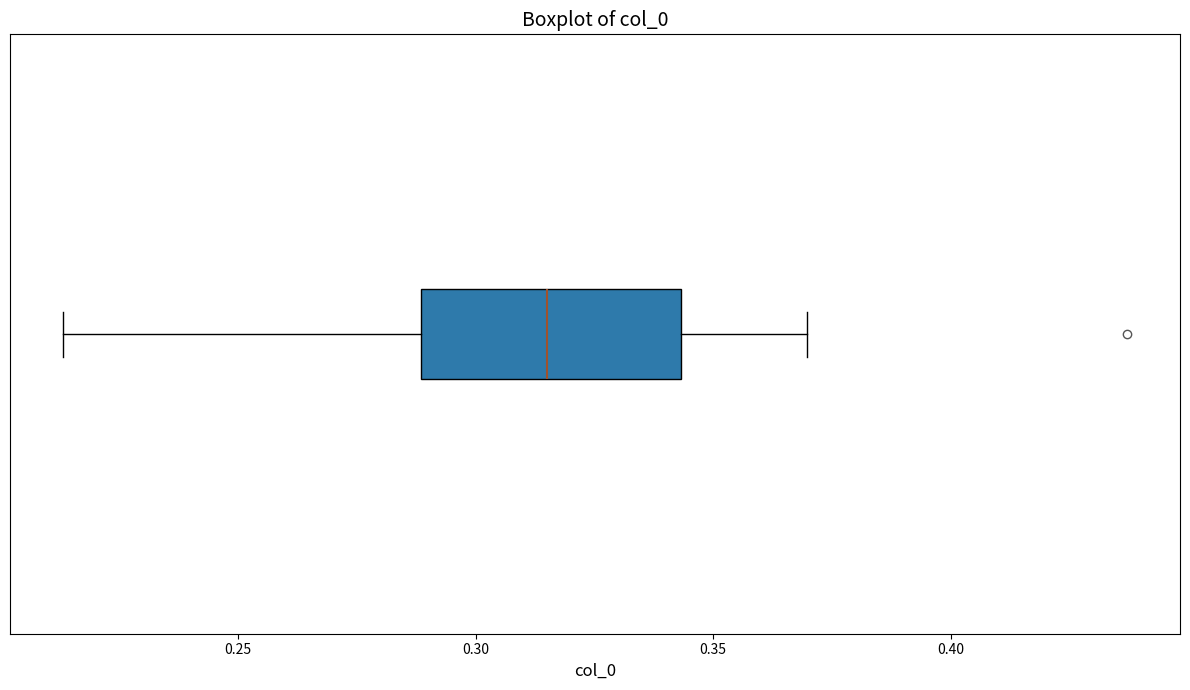

Read this box plot against the x-axis: the position of the median line, the range covered by the box, and the ends of both whiskers. The values are not printed on the chart, so give them approximately, as read against the axis.

median 0.315, box 0.290 to 0.345, whiskers 0.215 to 0.370